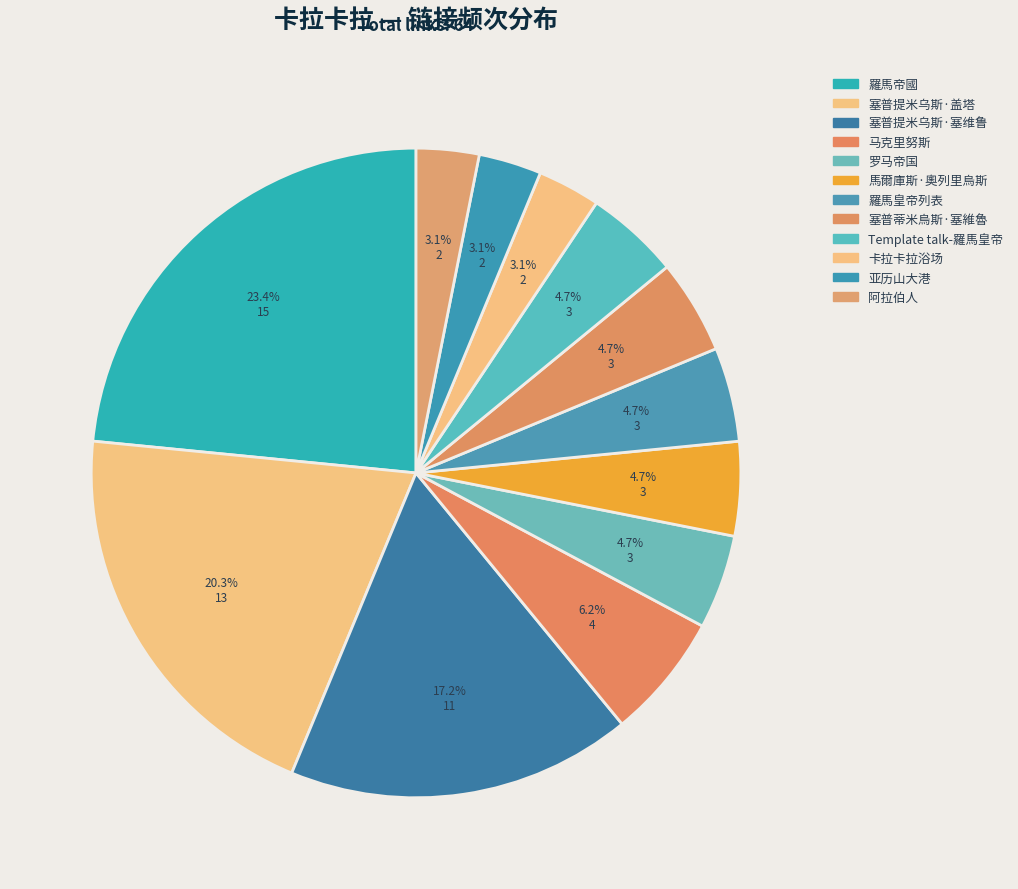

What is the largest slice in the pie chart?

羅馬帝國